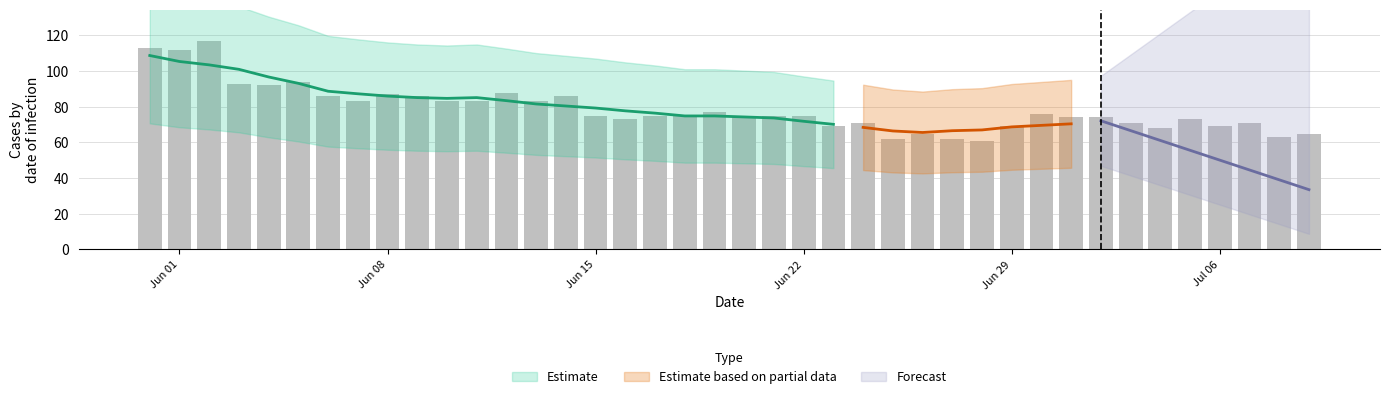

Which has a higher value, 21 or 35?

21